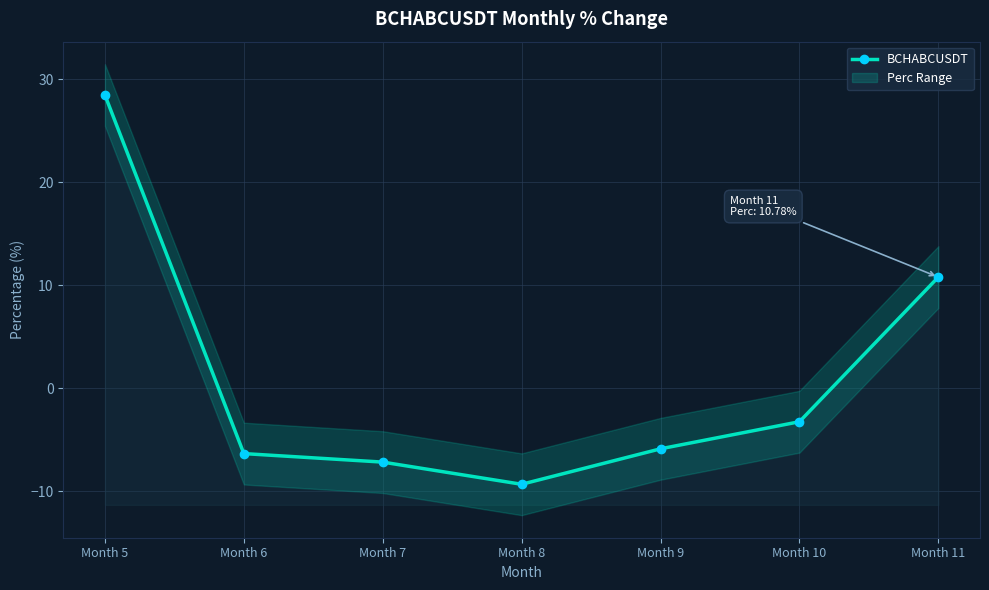

True or false: the data has more than 0 interior local peaks.

False